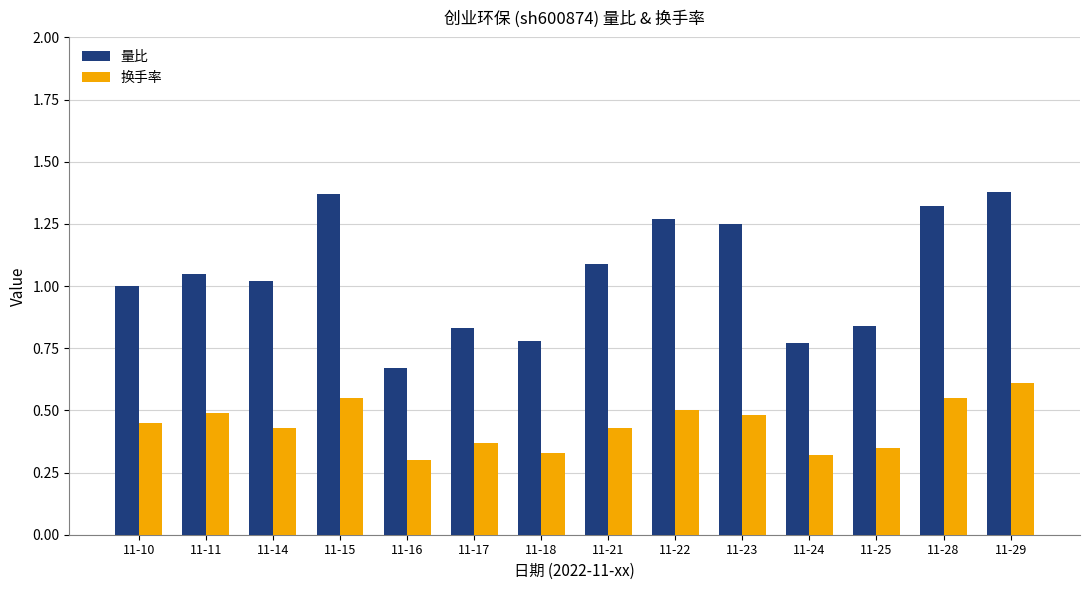

What is the sum of the 量比 values at 11-17 and 11-15?

2.2